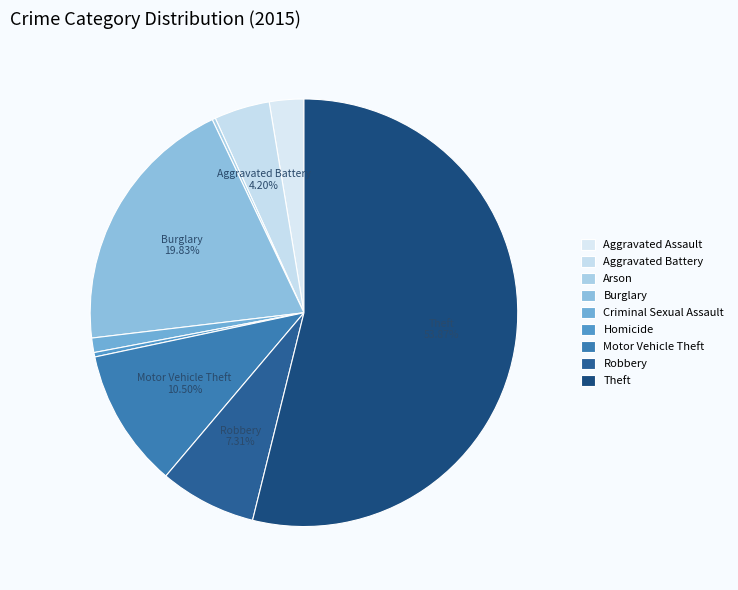

What is the change in value from Aggravated Battery to Criminal Sexual Assault?

-37